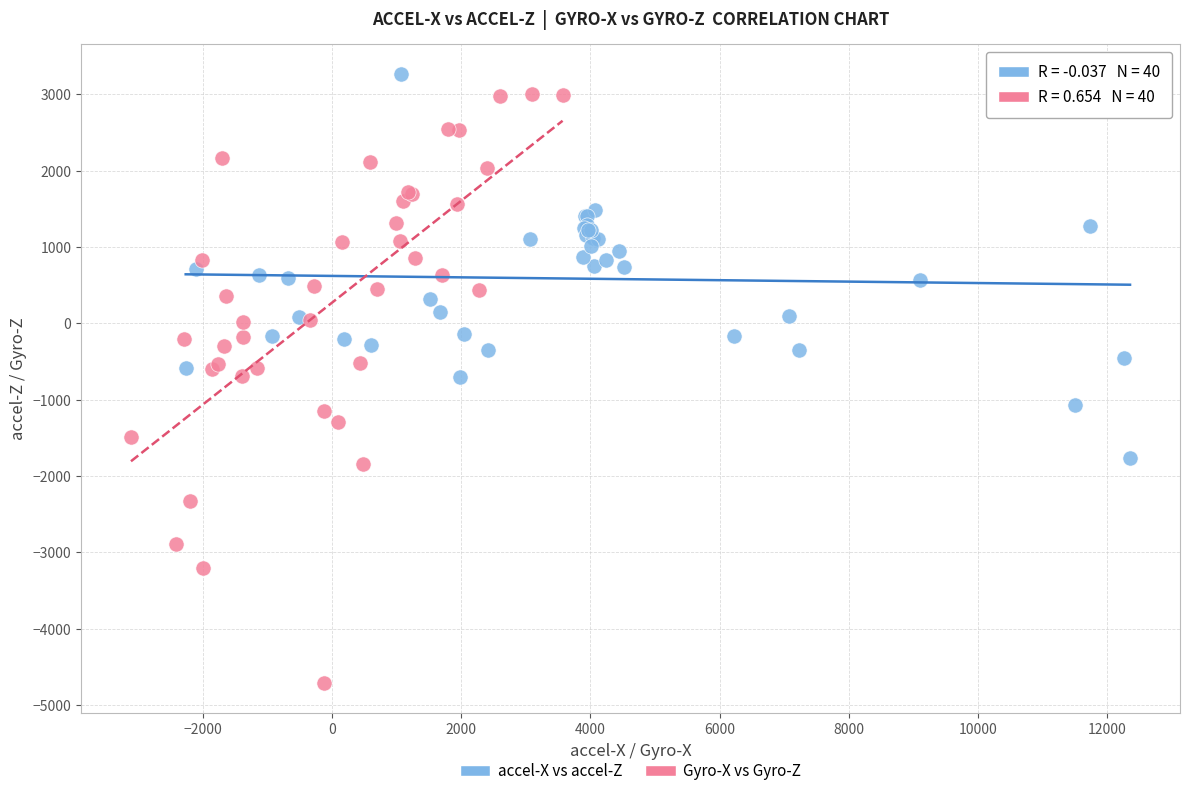

Which series has the largest Y range (max minus min)?

Gyro-X vs Gyro-Z